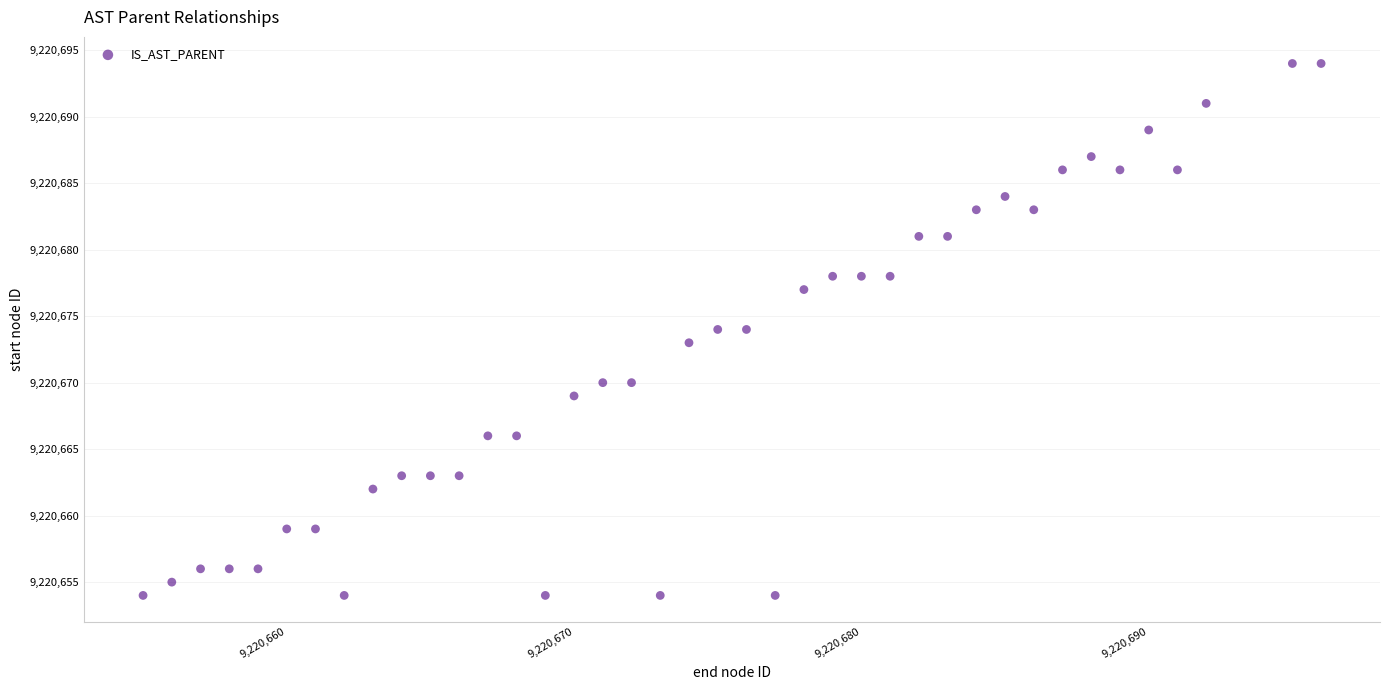

What is the range of X values (max minus min)?

41